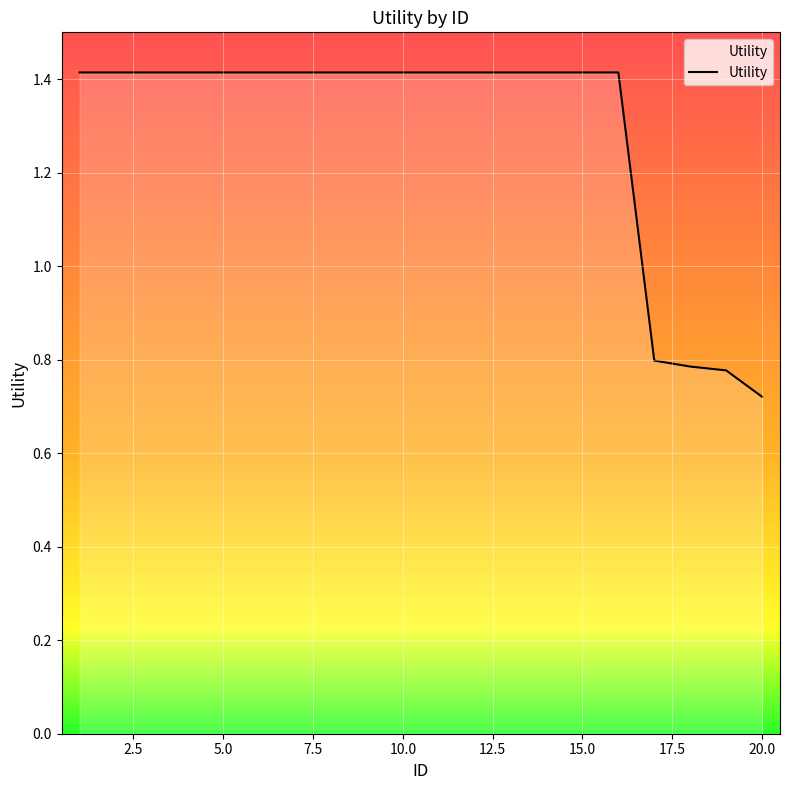

What is the greatest value displayed?

1.4